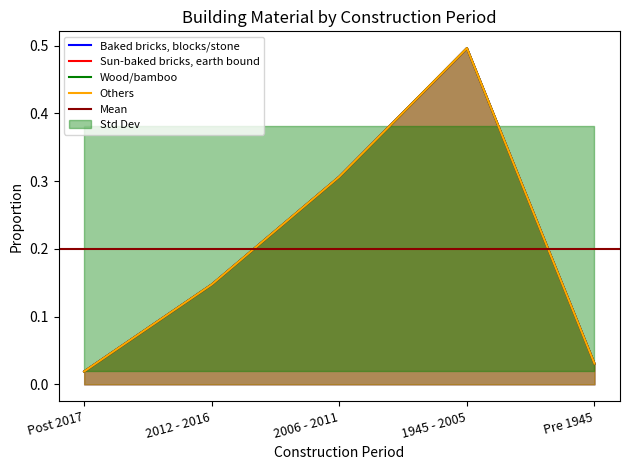

What are all the series names shown in the legend?

Baked bricks, blocks/stone, Sun-baked bricks, earth bound, Wood/bamboo, Others